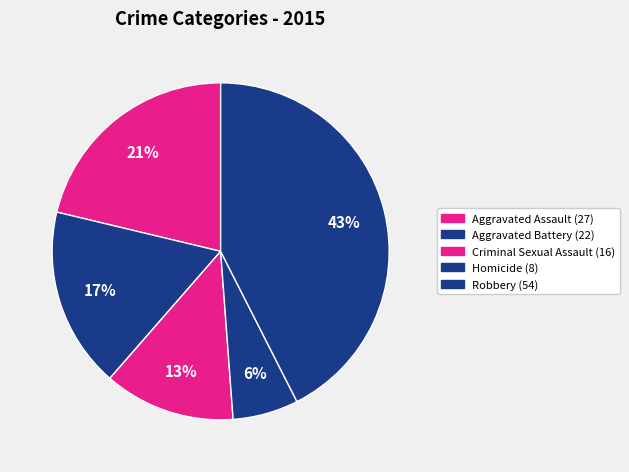

Which category has the biggest portion of the pie?

Robbery